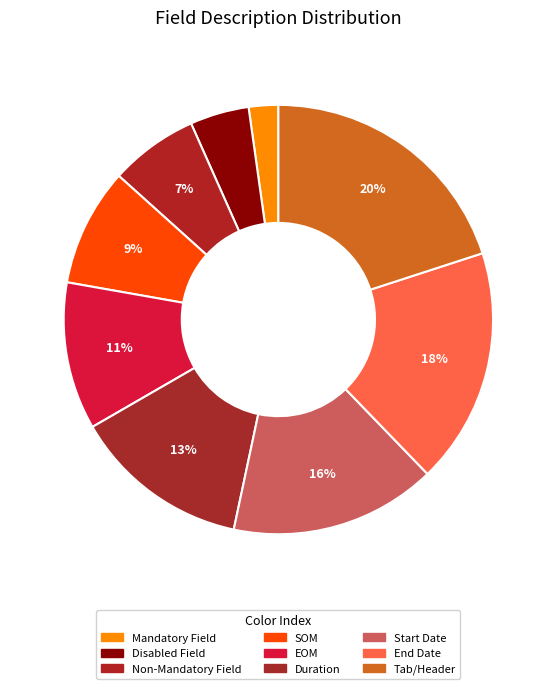

What percentage is the Mandatory Field slice, to the nearest percent?

2%